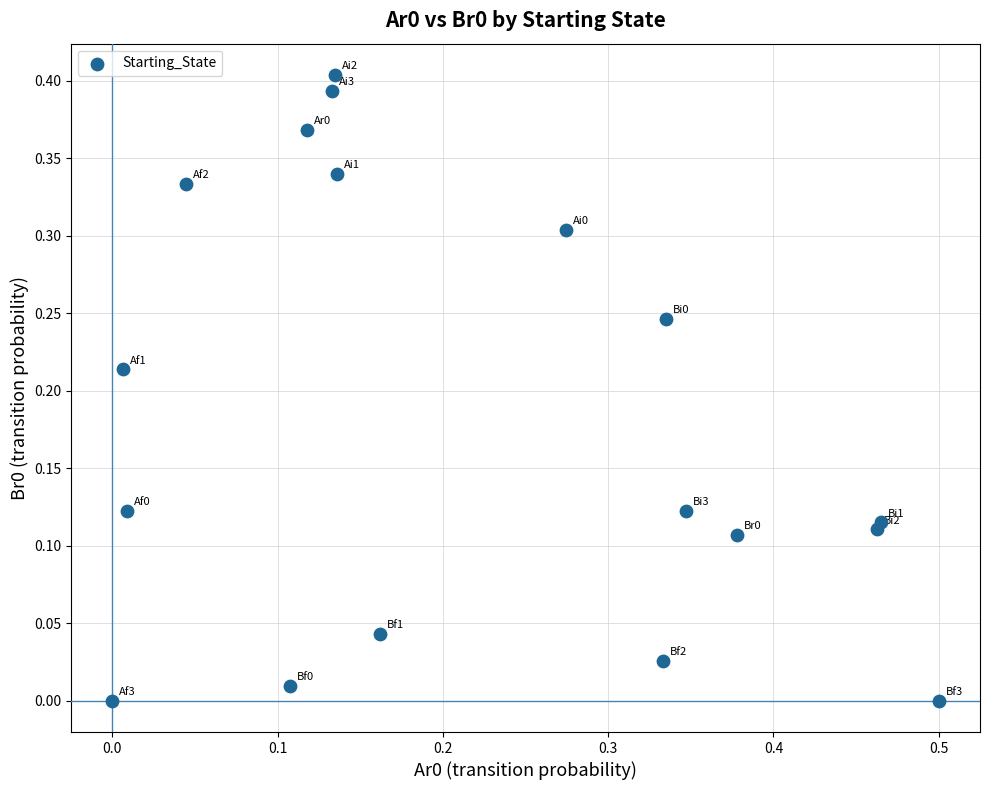

What is the range of X values (max minus min)?

0.5